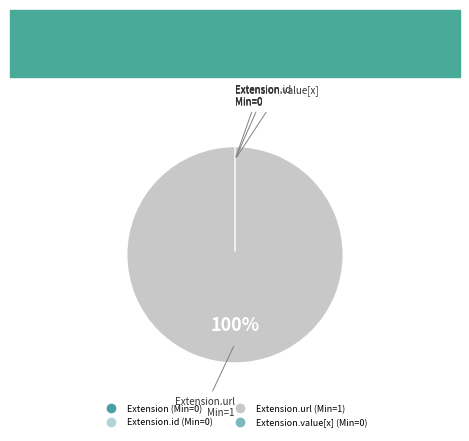

What percentage is NOT represented by Extension.value[x]?

100.0%